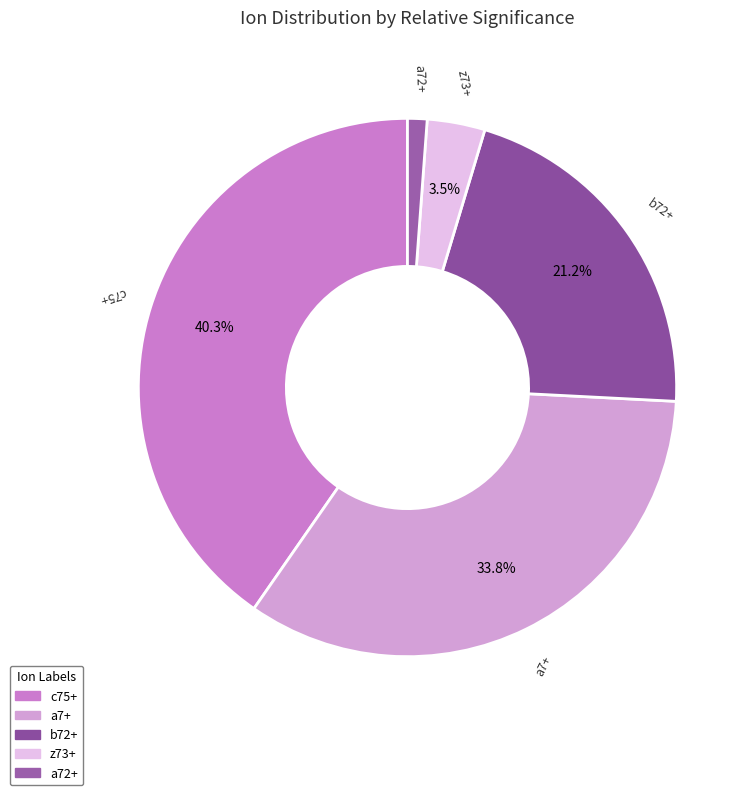

To the nearest percent, what is the difference between the b72+ and z73+ slice percentages?

18%